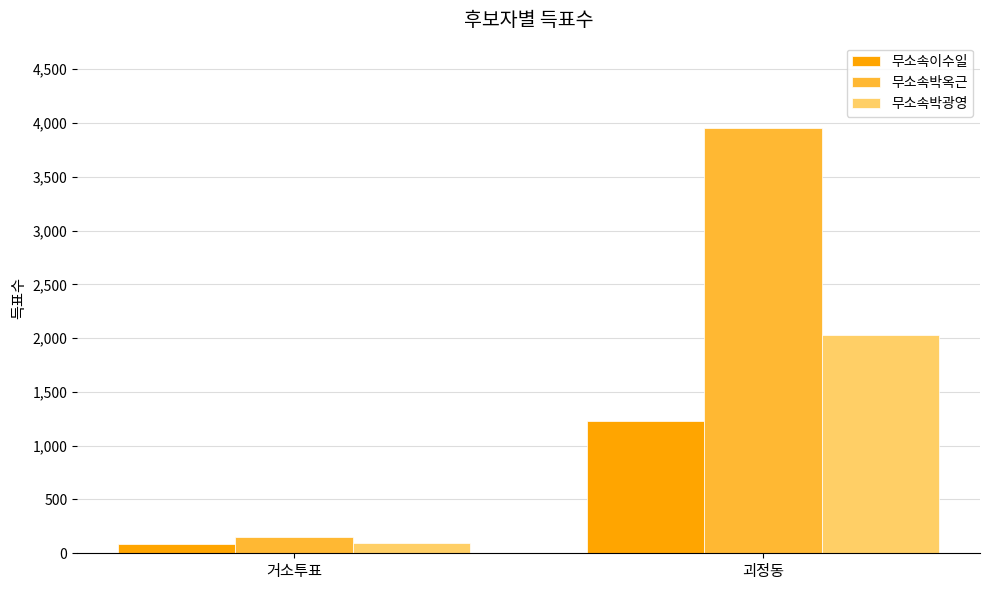

How many data points does each series have?

2